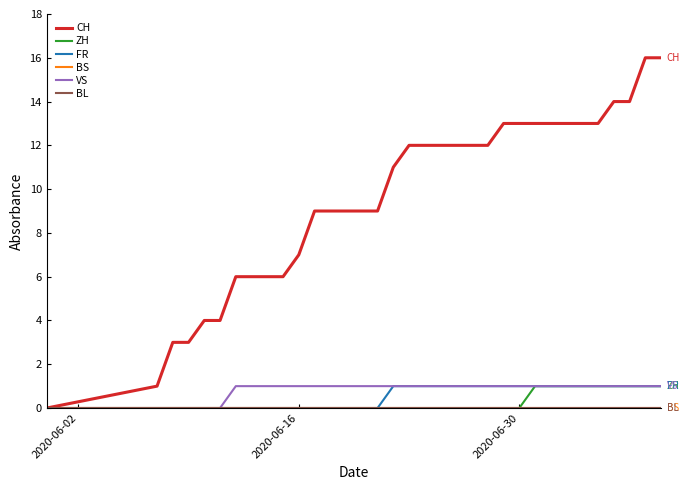

Is this an area chart (filled region under the line)?

No